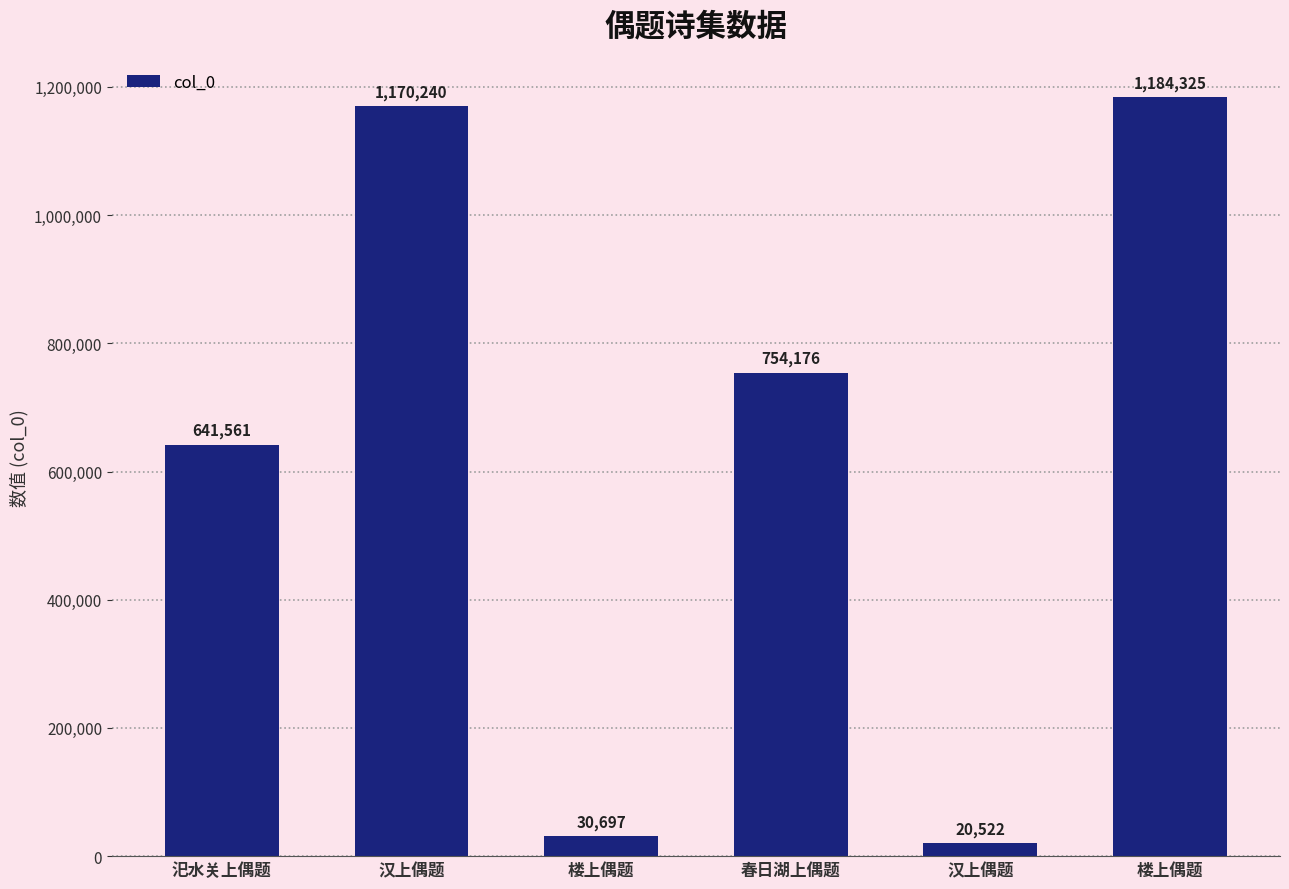

Rank the categories by value from lowest to highest.

汉上偶题, 楼上偶题, 汜水关上偶题, 春日湖上偶题, 汉上偶题, 楼上偶题